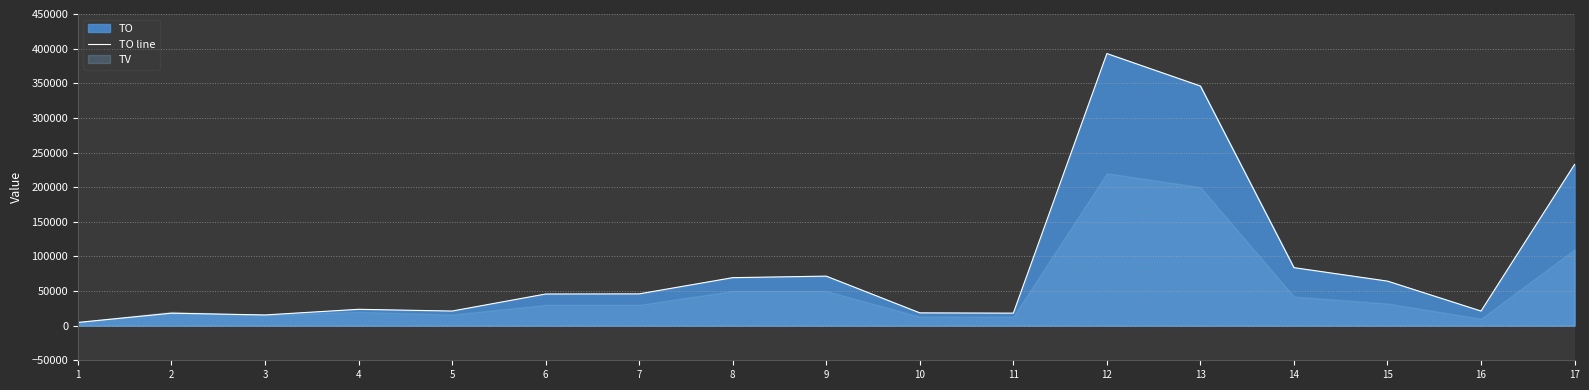

List the labels in order of value, smallest first.

1, 3, 2, 11, 10, 5, 16, 4, 6, 7, 15, 8, 9, 14, 17, 13, 12